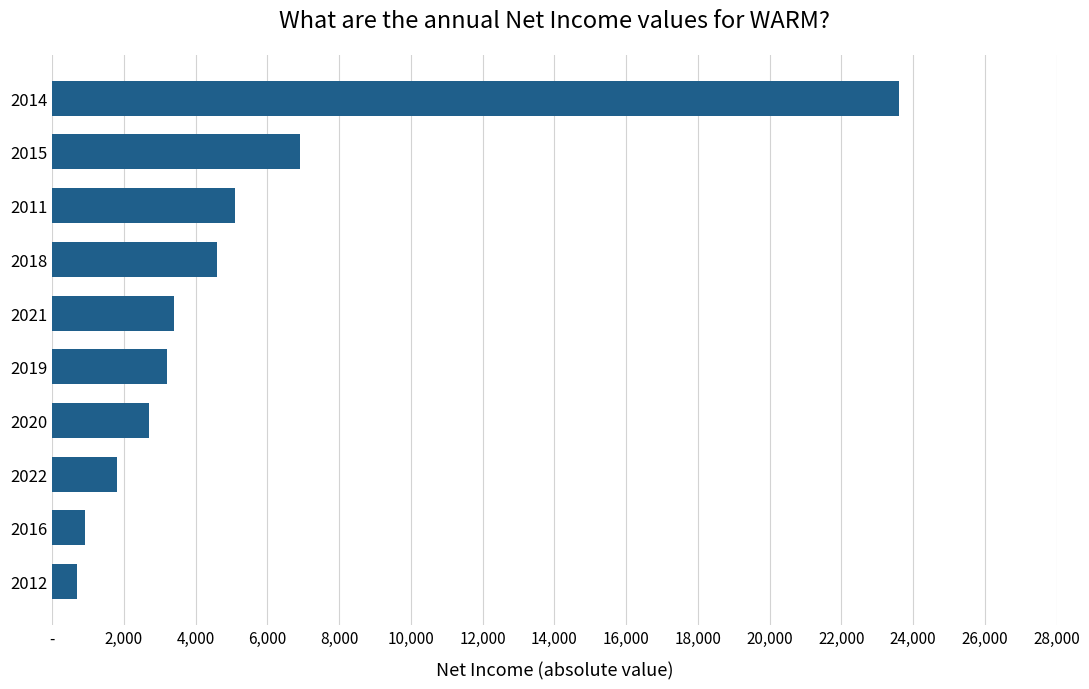

Are the bars horizontal?

Yes